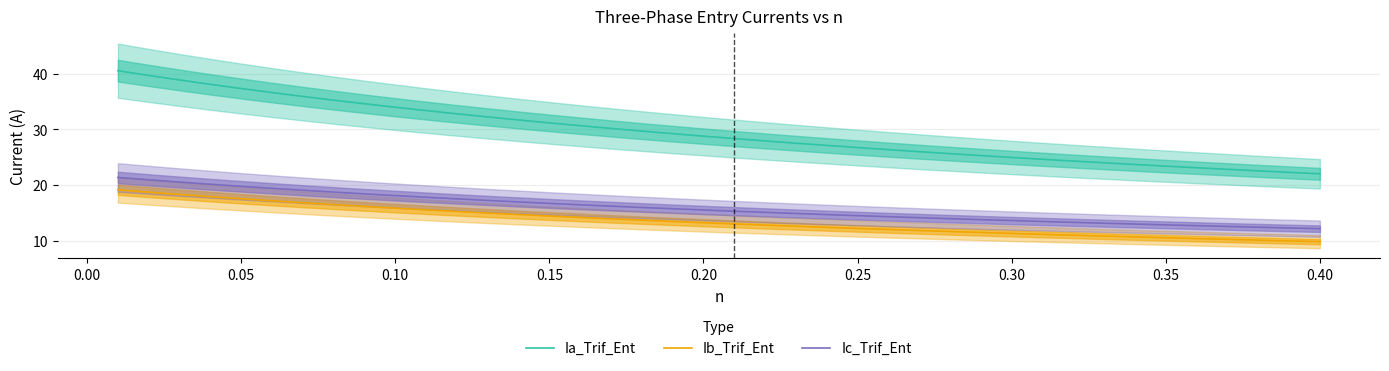

What is the lowest value of the Ic_Trif_Ent series?

12.2